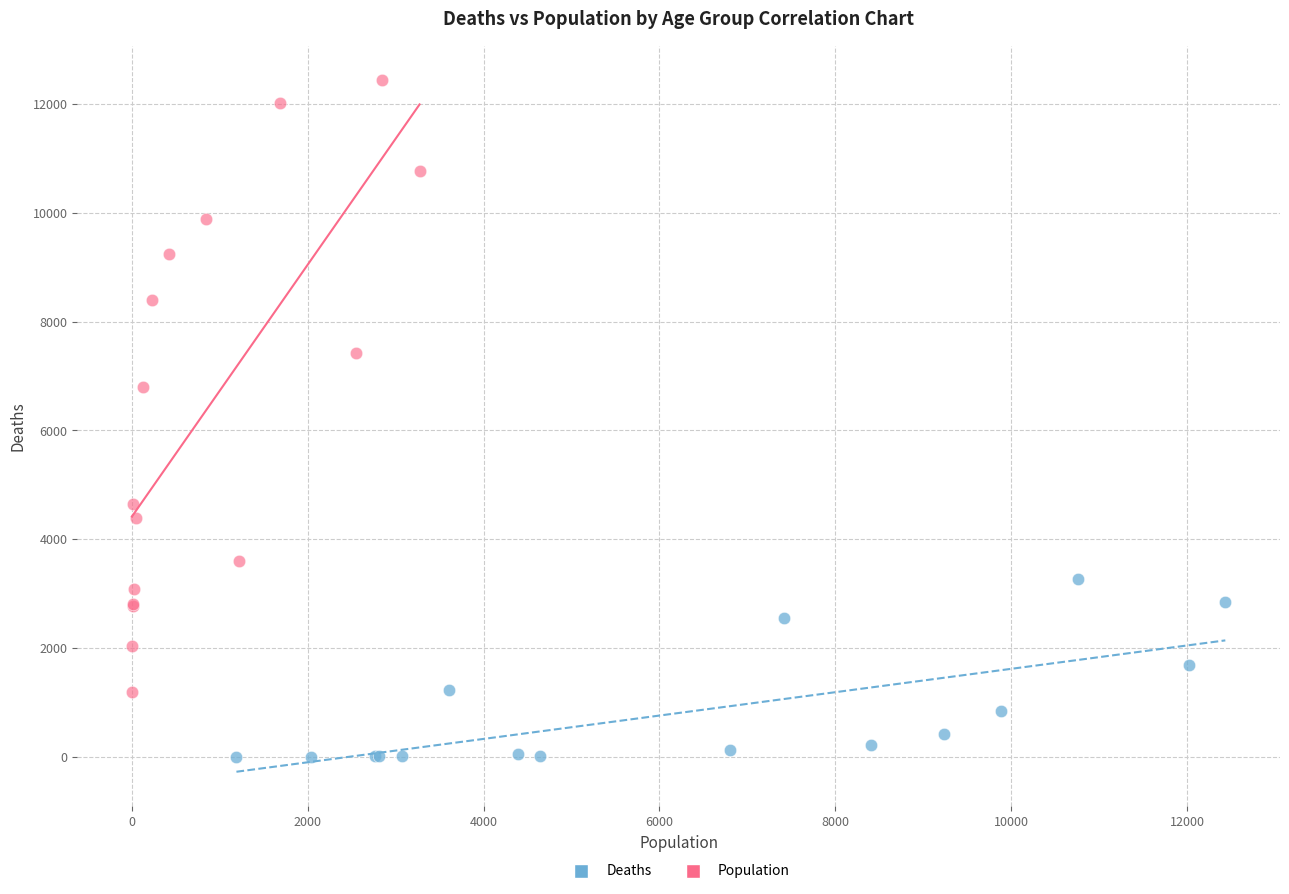

Which series reaches the minimum Y coordinate?

Deaths